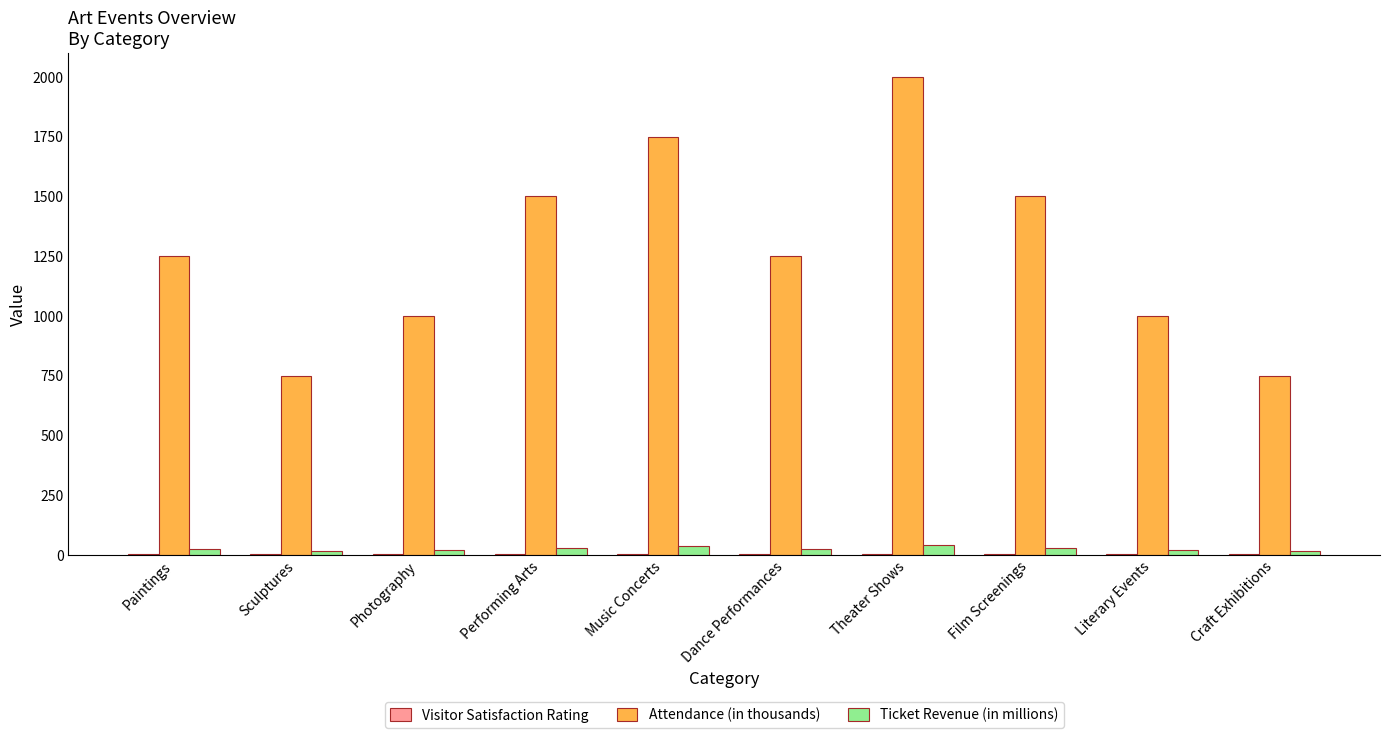

What is the sum of the Attendance (in thousands) values at Paintings and Performing Arts?

2750.0